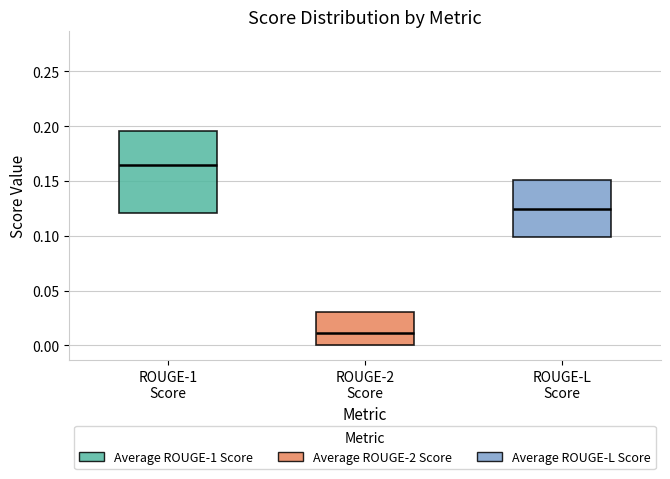

Reading left to right, read every box against the y-axis: the position of its median line, the range the box covers, and the ends of its whiskers. The values are not printed on the chart, so give them approximately, as read against the axis.

ROUGE-1 Score: median 0.165, box 0.120 to 0.195, whiskers 0.055 to 0.275
ROUGE-2 Score: median 0.010, box 0.000 to 0.030, whiskers 0.000 to 0.055
ROUGE-L Score: median 0.125, box 0.100 to 0.150, whiskers 0.025 to 0.215